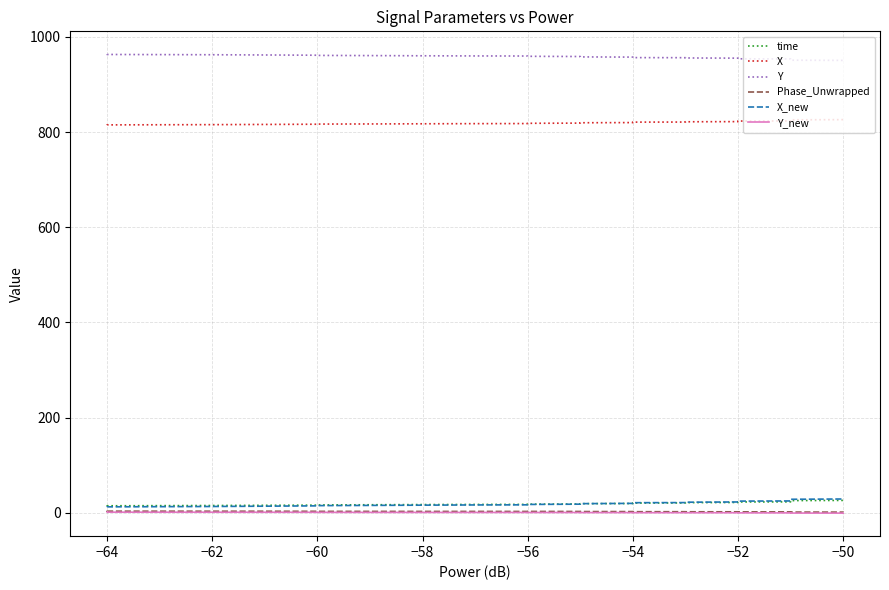

List the series in order of their peak value, highest first.

Y, X, X_new, time, Phase_Unwrapped, Y_new